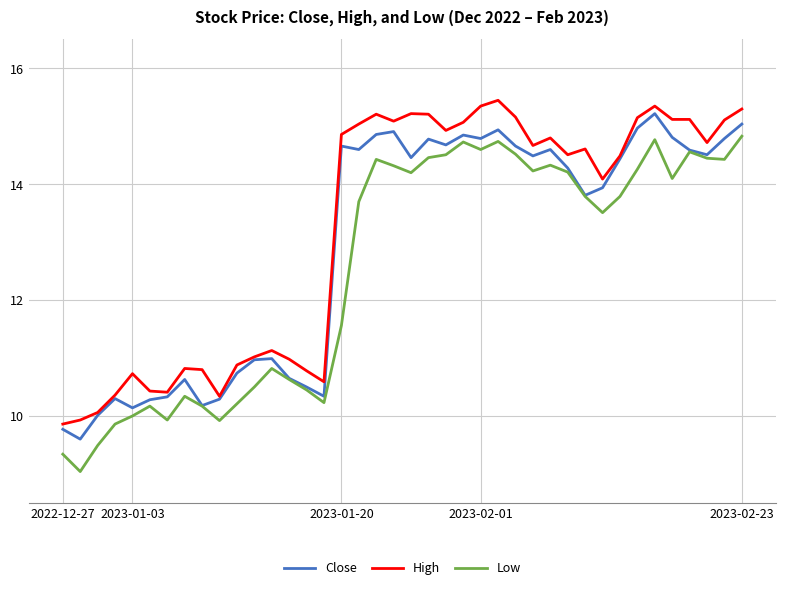

True or false: Low and High intersect in this chart.

False